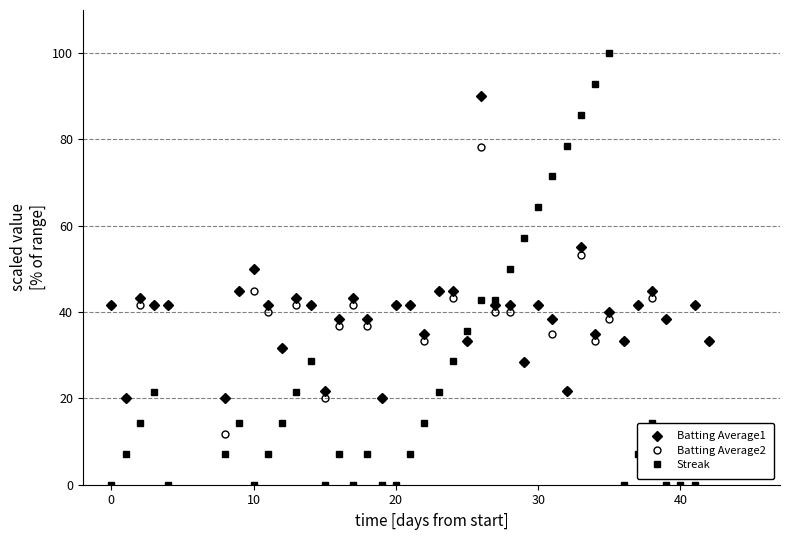

Reading left to right, what are all the values shown in this chart?

Batting Average1: 41.7	20.0	43.3	41.7	41.7	20.0	45.0	50.0	41.7	31.7	43.3	41.7	21.7	38.3	43.3	38.3	20.0	41.7	41.7	35.0	45.0	45.0	33.3	90.0	41.7	41.7	28.3	41.7	38.3	21.7	55.0	35.0	40.0	33.3	41.7	45.0	38.3	10.0	41.7	33.3
Batting Average2: 41.7	20.0	41.7	41.7	41.7	11.7	45.0	45.0	40.0	31.7	41.7	41.7	20.0	36.7	41.7	36.7	20.0	41.7	41.7	33.3	45.0	43.3	33.3	78.3	40.0	40.0	28.3	41.7	35.0	21.7	53.3	33.3	38.3	33.3	41.7	43.3	38.3	6.7	41.7	33.3
Streak: 0.0	7.1	14.3	21.4	0.0	7.1	14.3	0.0	7.1	14.3	21.4	28.6	0.0	7.1	0.0	7.1	0.0	0.0	7.1	14.3	21.4	28.6	35.7	42.9	42.9	50.0	57.1	64.3	71.4	78.6	85.7	92.9	100.0	0.0	7.1	14.3	0.0	0.0	0.0	7.1